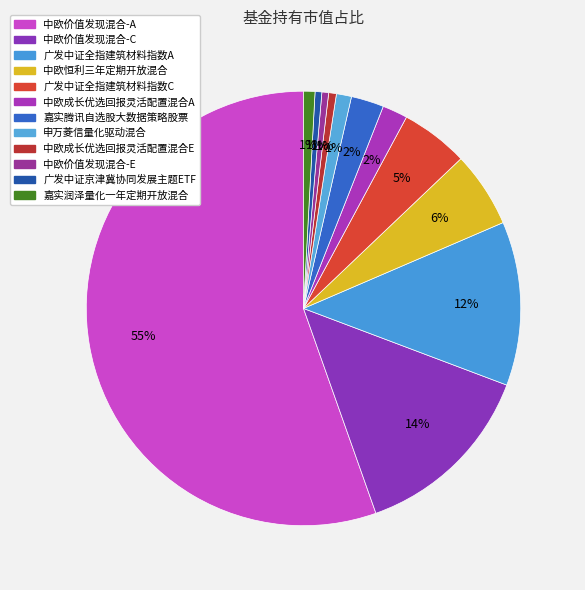

Count the number of slices in the pie.

12